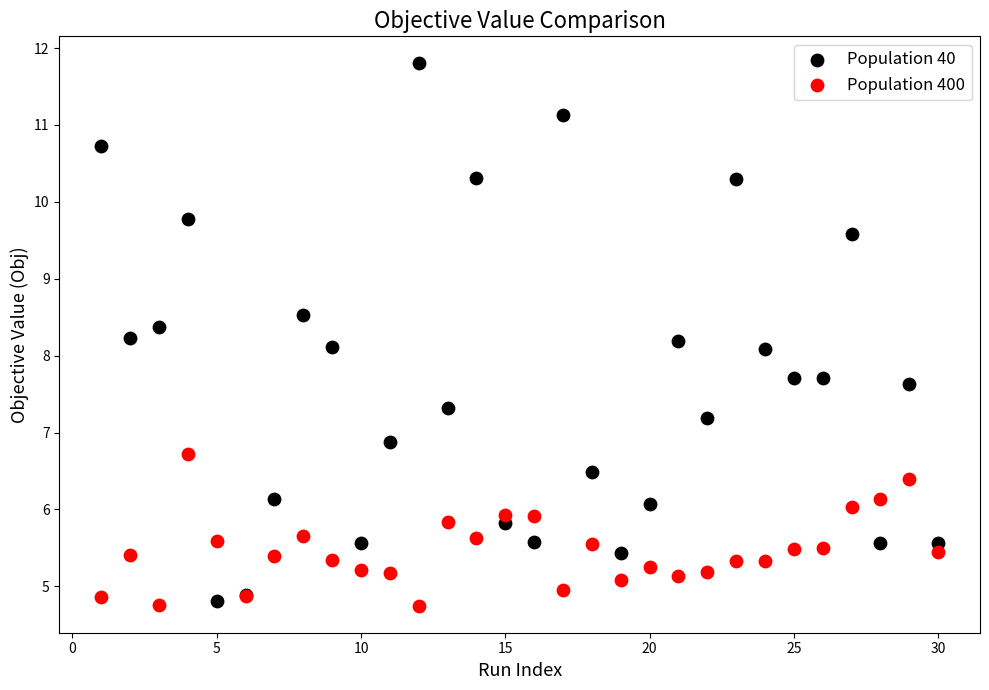

What is the X range (max minus min) for the scatter plot?

29.0